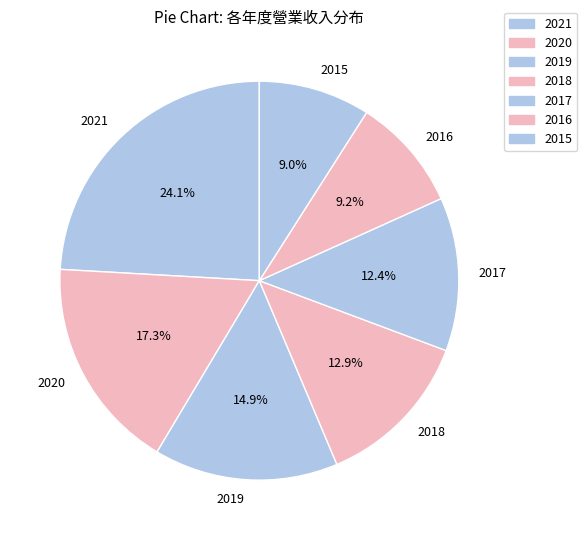

True or false: 2017 accounts for 26% of the total.

False